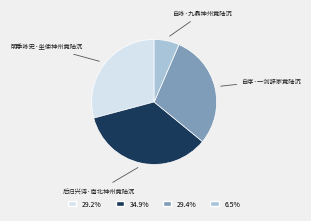

Do 明季咏史·坐使神州竟陆沉 and 自序·一剑辞家竟陆沉 together represent more than half of the pie?

Yes